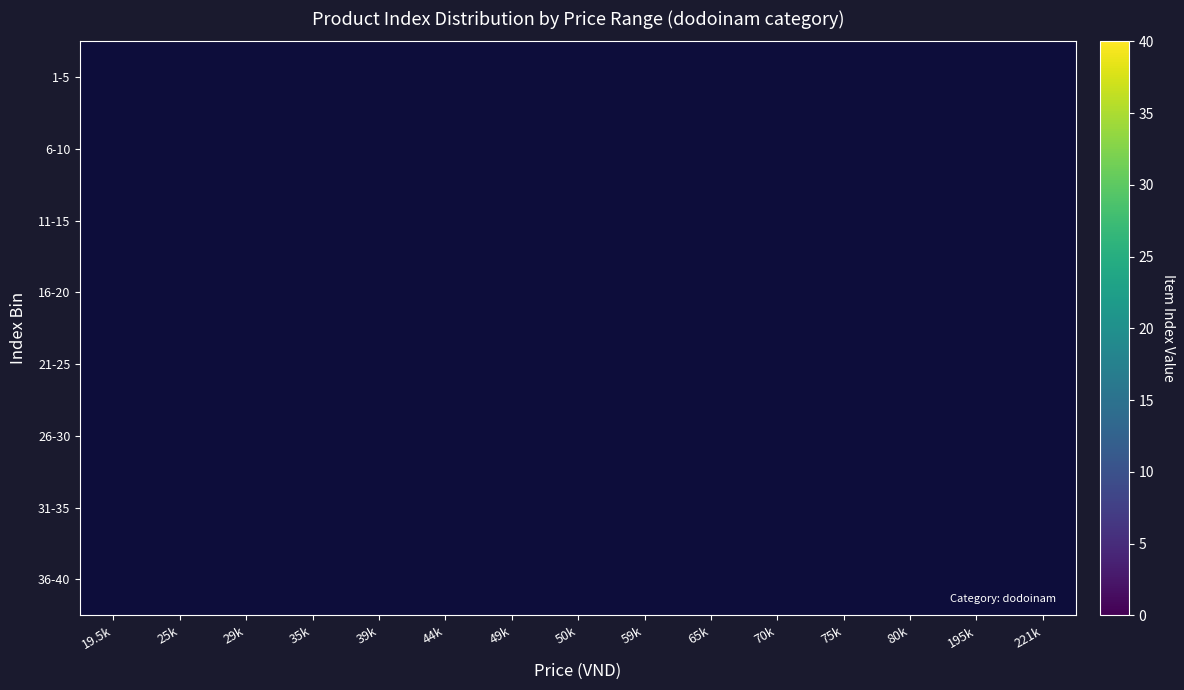

Is the value of 1-5 at 59k greater than the value of 21-25 at 59k?

No